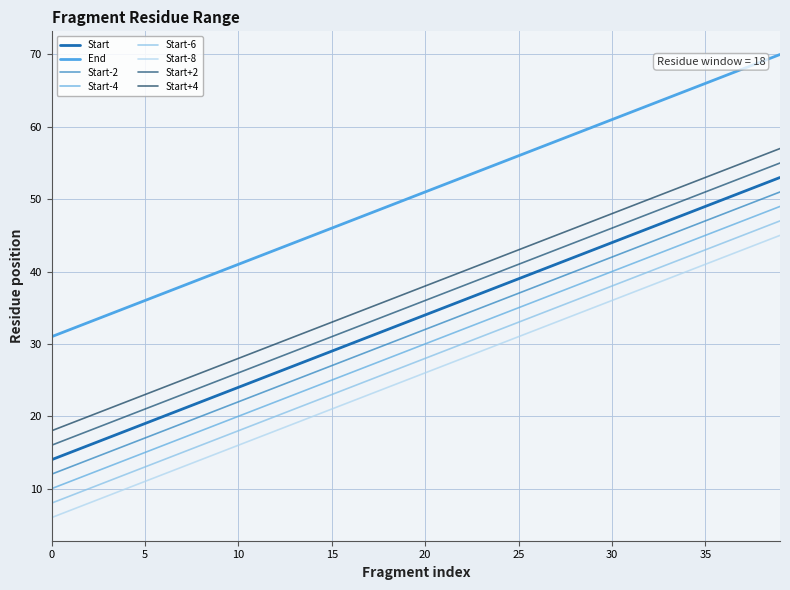

Which series has the largest range (max minus min)?

Start